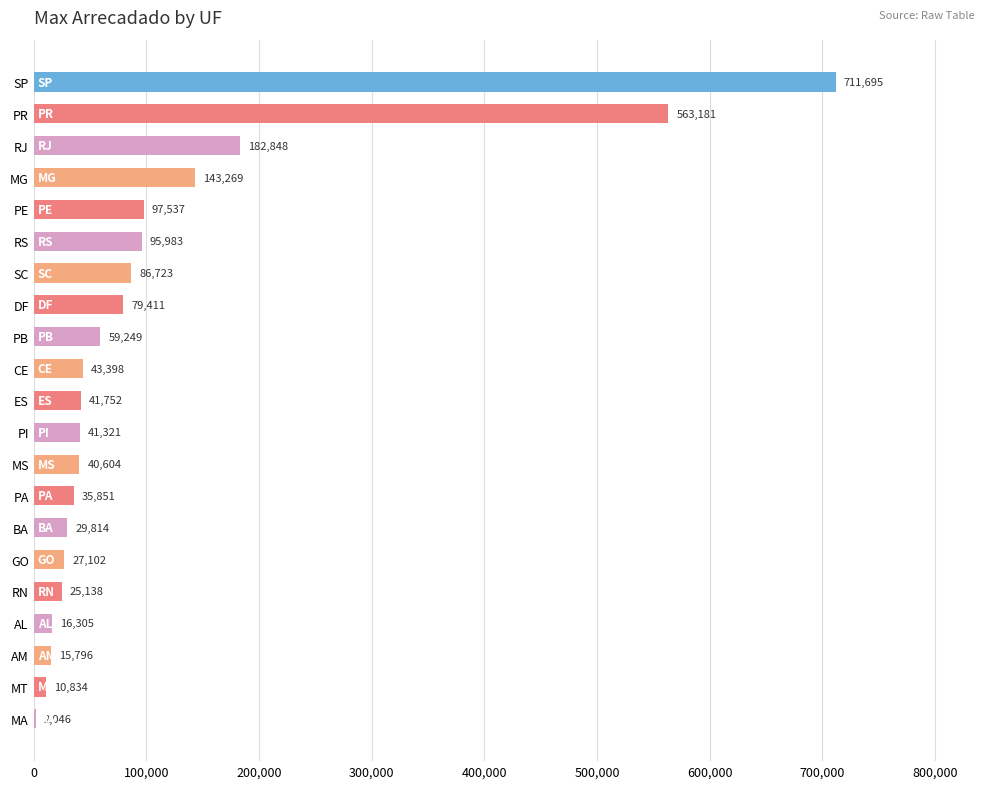

What is the sum of the values at SC and PA?

122574.0